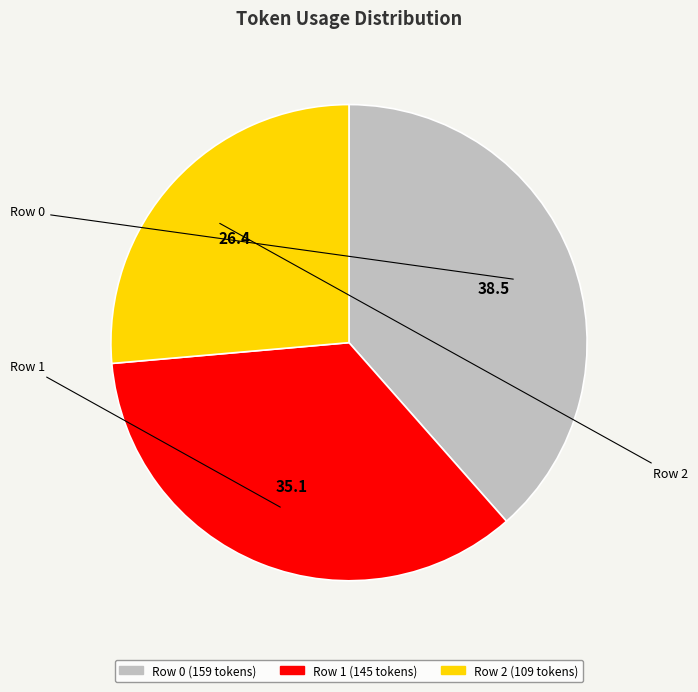

What is the ratio of the value at Row 1 to the value at Row 2?

1.3